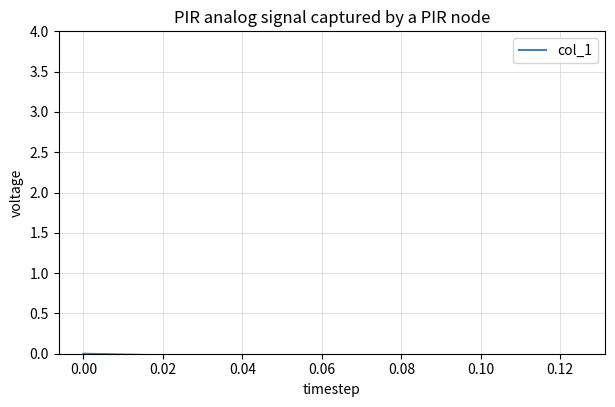

What is the value of the 2nd point from the left?

-0.1